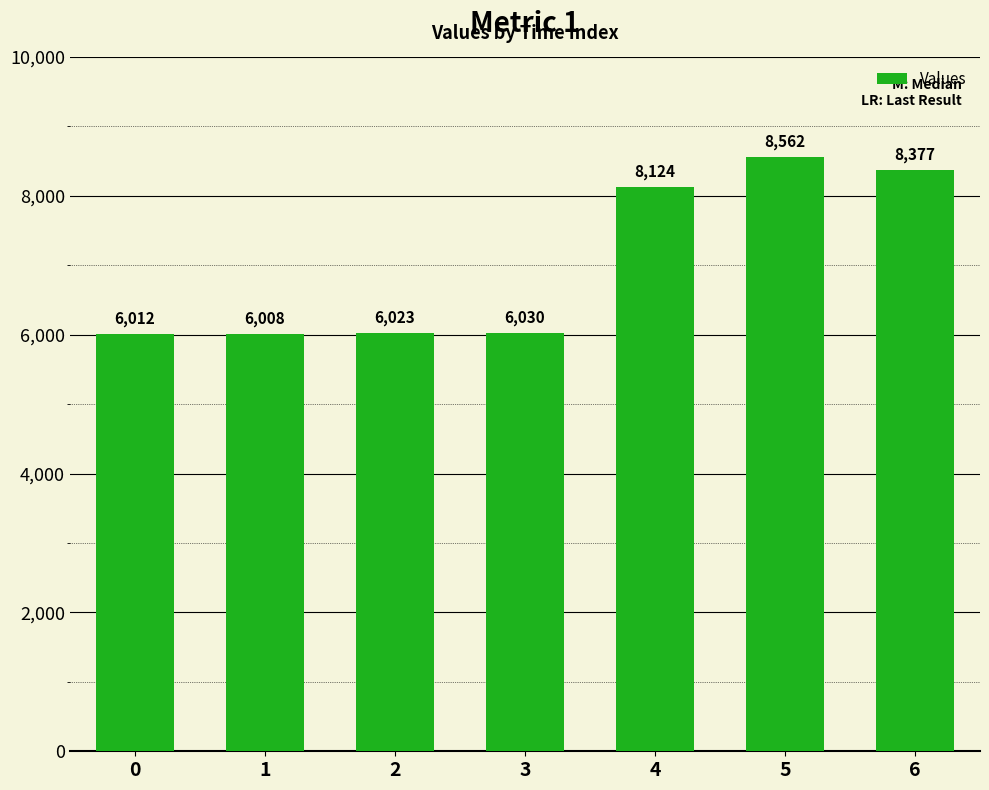

Reading right to left, list all the values displayed in this chart.

6=8377	5=8562	4=8124	3=6030	2=6023	1=6008	0=6012